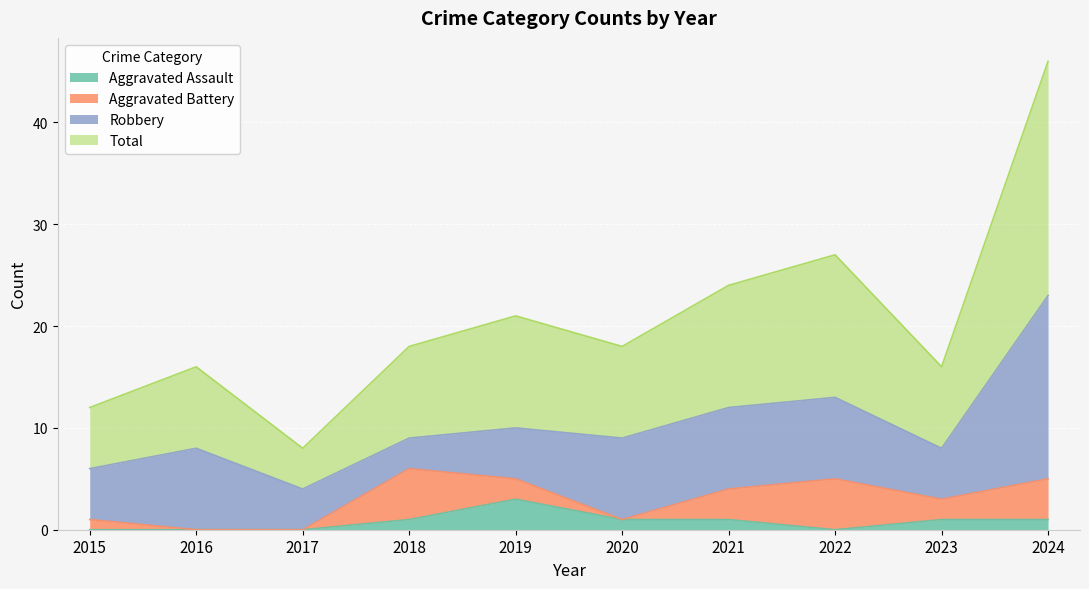

Which has a higher value, 2016 or 2018?

2018